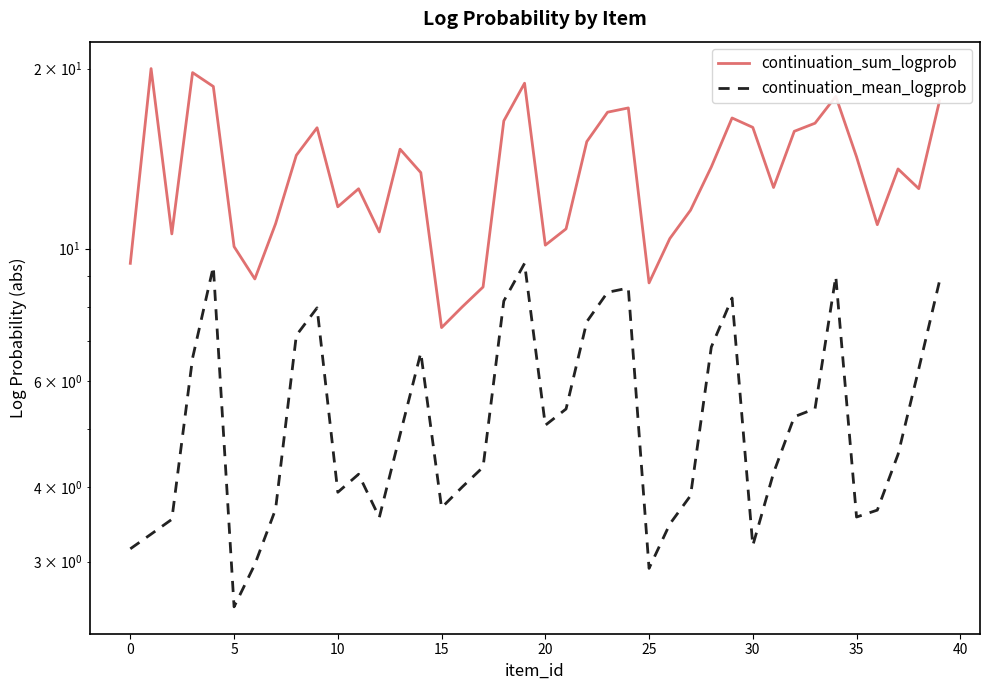

True or false: continuation_sum_logprob and continuation_mean_logprob cross at least once.

False